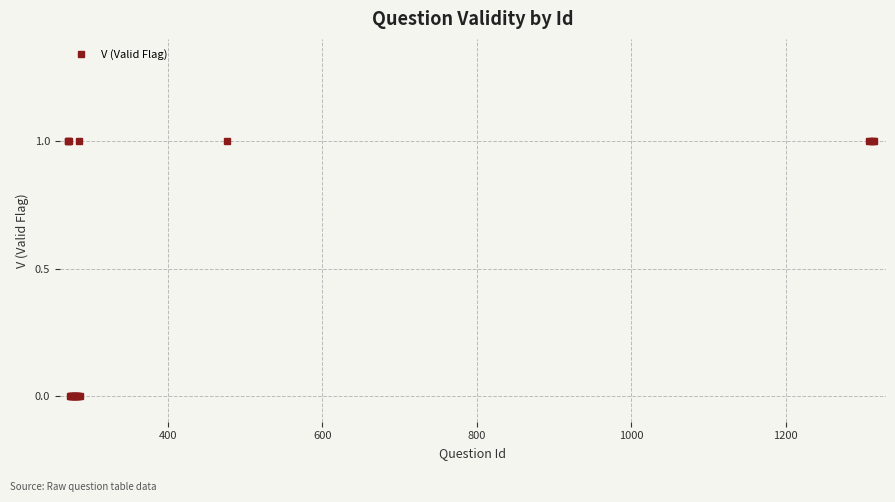

What is the value of the 21st point from the left?

1